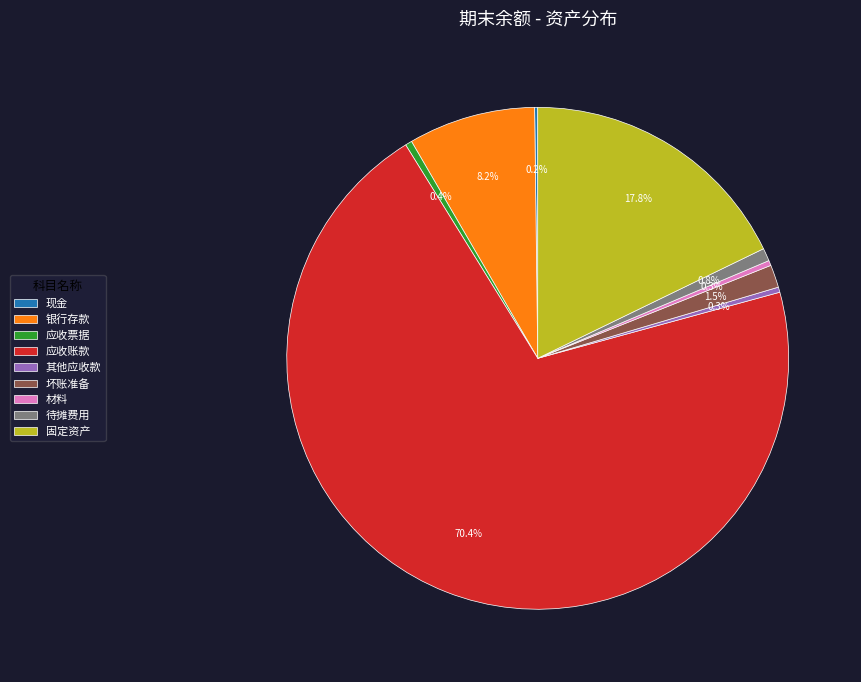

To the nearest percent, what is the difference between the largest and smallest slice percentages?

70%